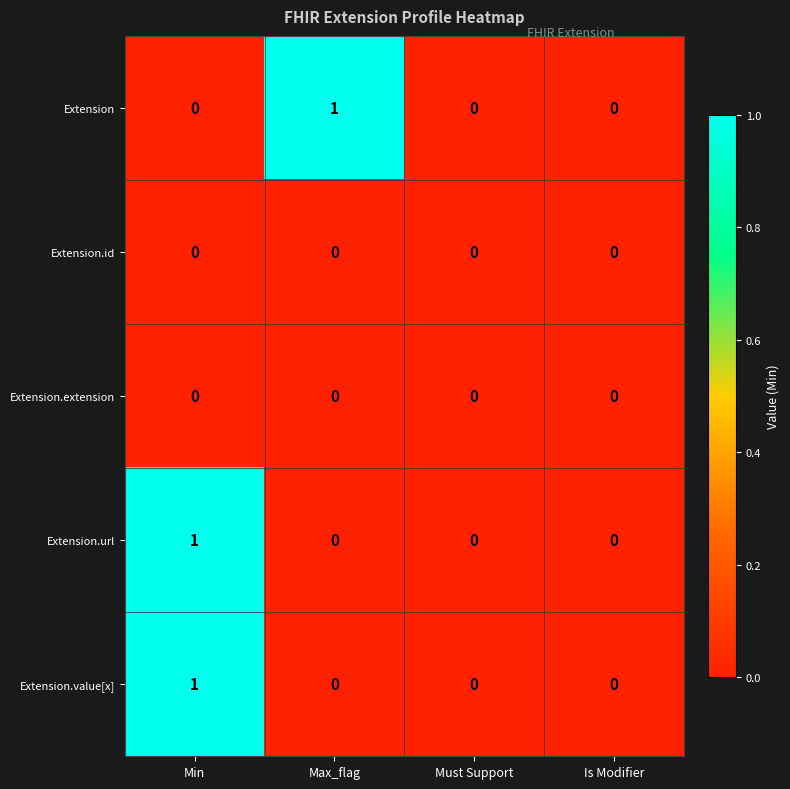

At which label does Extension.url reach its peak?

Min